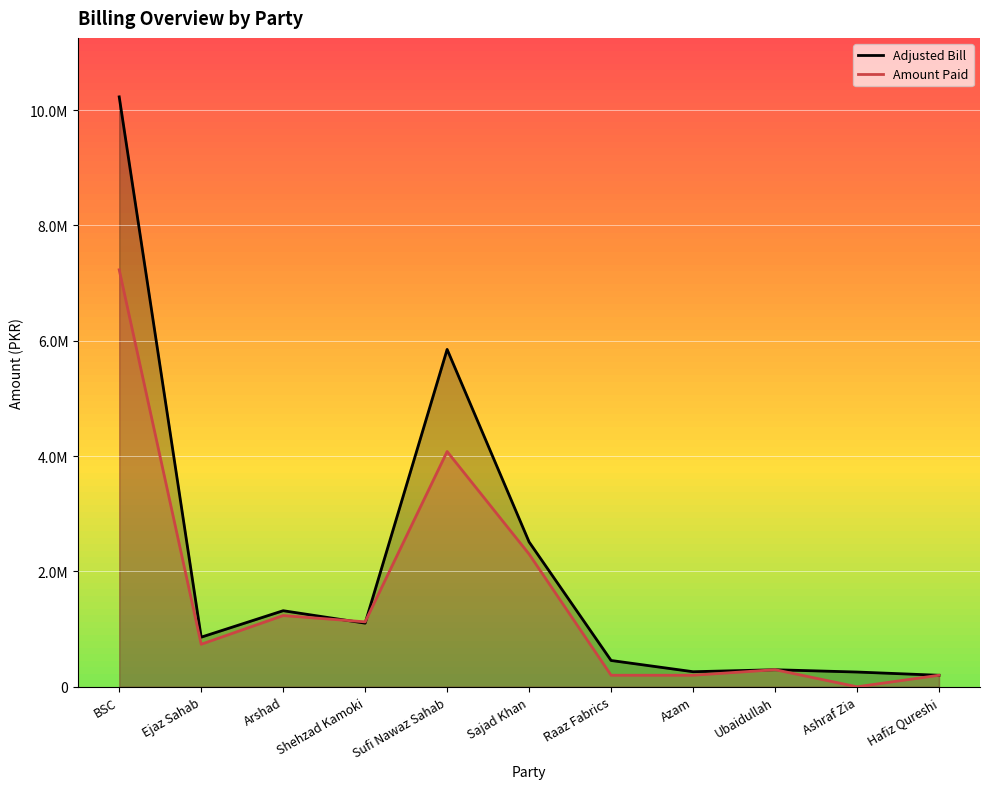

Reading right to left, what are all the values shown in this chart?

Adjusted Bill: Hafiz Qureshi=199405.6	Ashraf Zia=255724.2	Ubaidullah=295290.8	Azam=261055.2	Raaz Fabrics=455824.8	Sajad Khan=2510570.6	Sufi Nawaz Sahab=5849648.9	Shehzad Kamoki=1102961.4	Arshad=1318818.6	Ejaz Sahab=859903.1	BSC=10227714.0
Amount Paid: Hafiz Qureshi=200000.0	Ashraf Zia=0.0	Ubaidullah=296150.0	Azam=200000.0	Raaz Fabrics=200000.0	Sajad Khan=2300000.0	Sufi Nawaz Sahab=4079100.0	Shehzad Kamoki=1125940.0	Arshad=1234726.0	Ejaz Sahab=737354.0	BSC=7229783.0